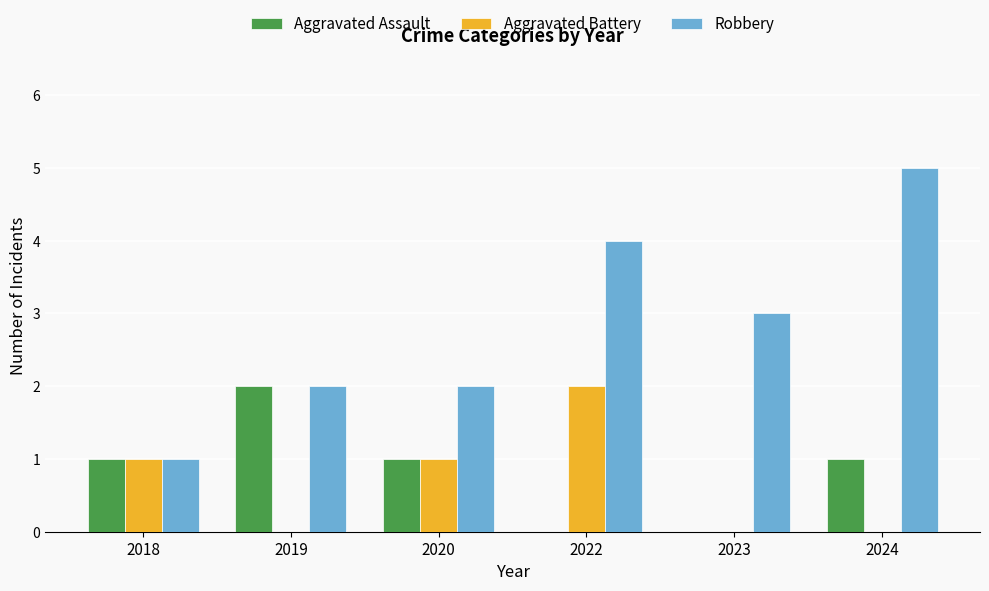

What value does the Robbery series have at 2022?

4